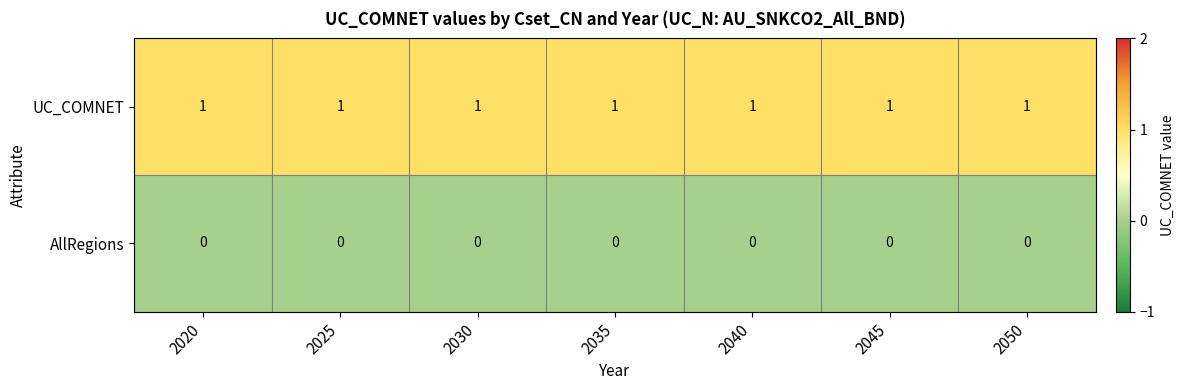

Rank the series at 2045 from highest to lowest value.

UC_COMNET, AllRegions